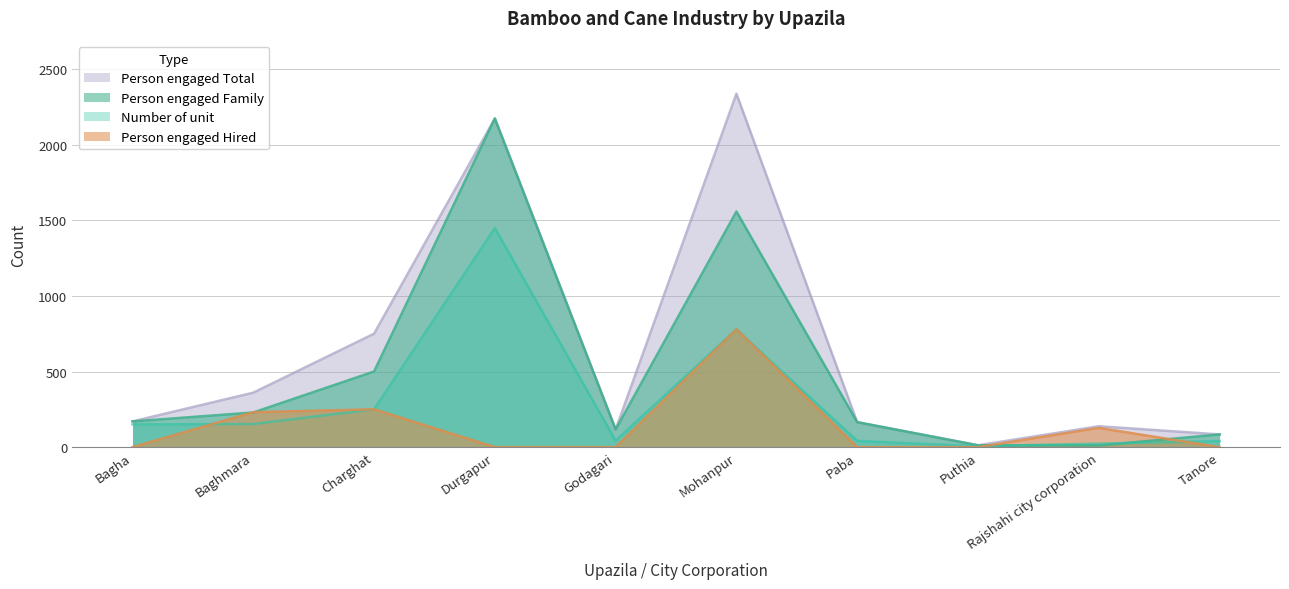

At which category does Person engaged Hired reach its first local peak?

Charghat